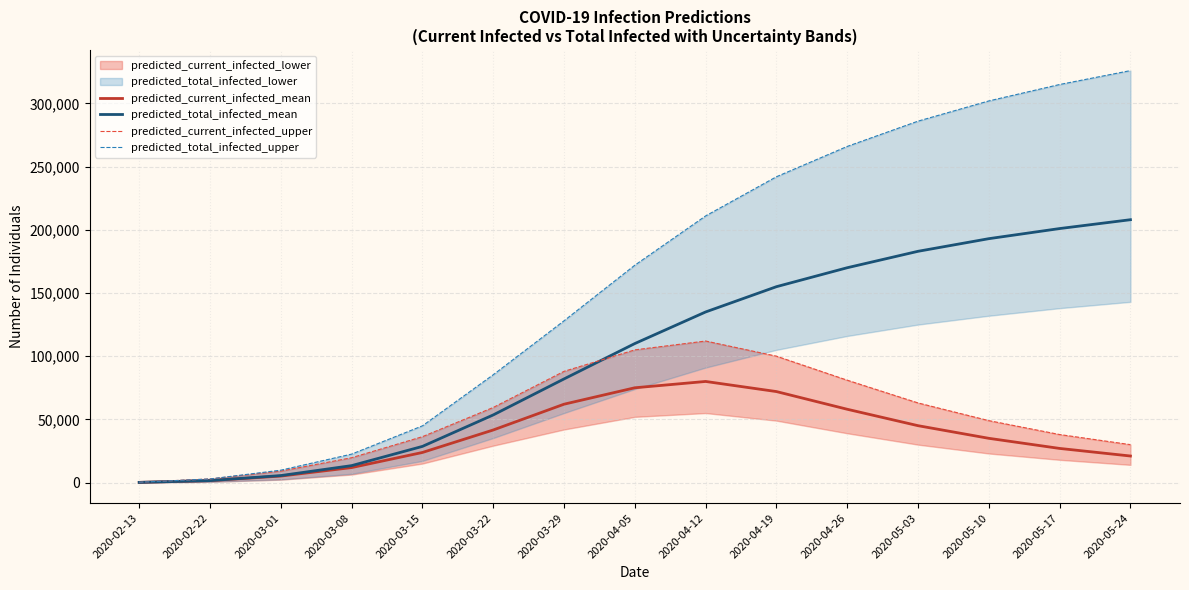

Does the chart display data point markers on the line(s)?

No